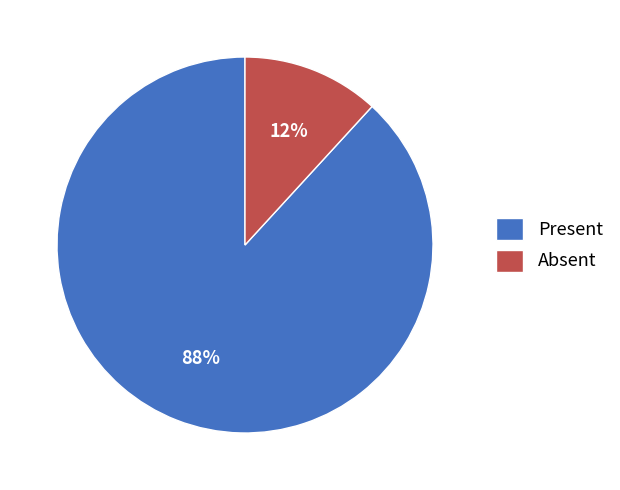

Which has a higher value, Absent or Present?

Present